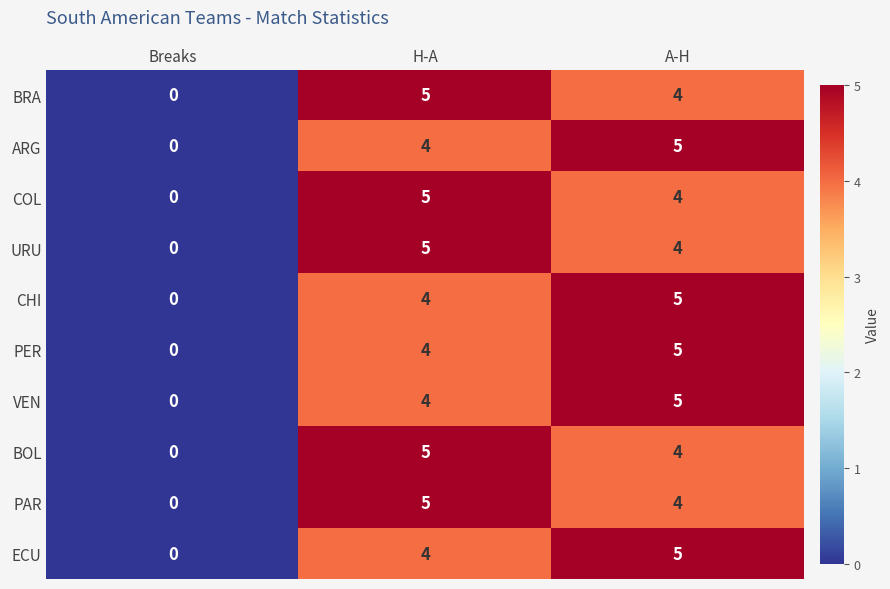

What value does the COL series have at H-A?

5